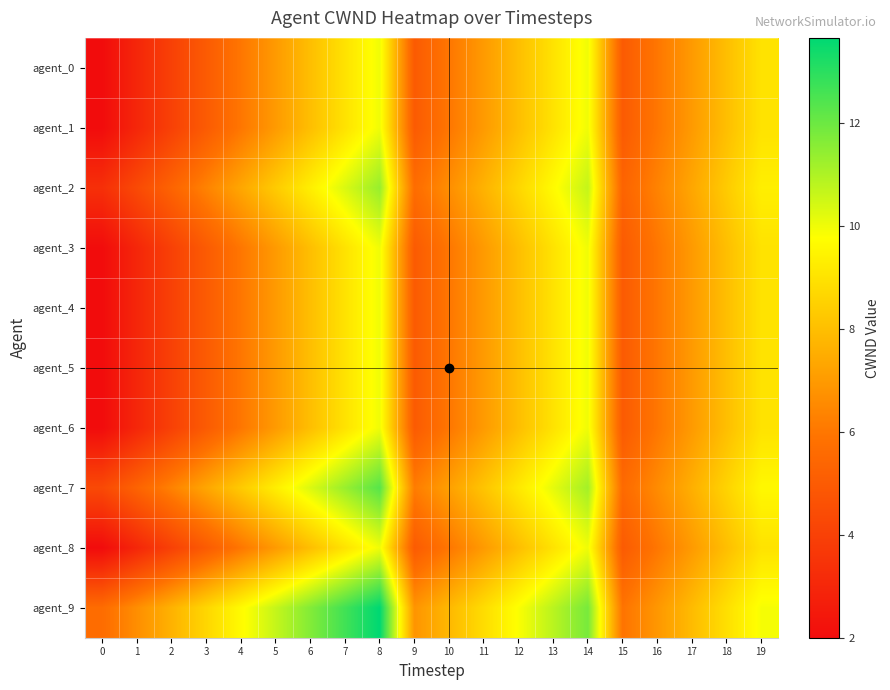

At how many categories does at least one series exceed 6?

18